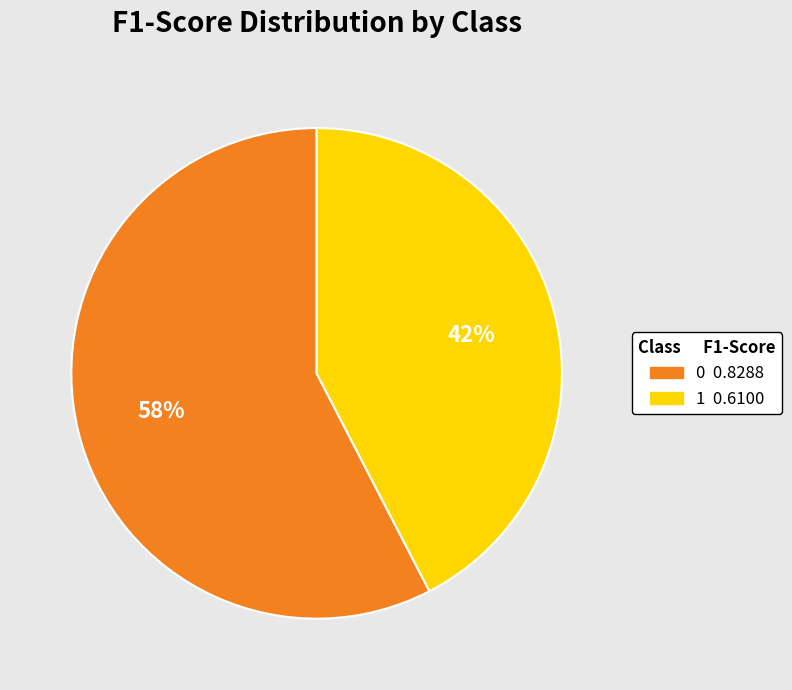

To the nearest percent, what percentage of the pie is 1?

42%